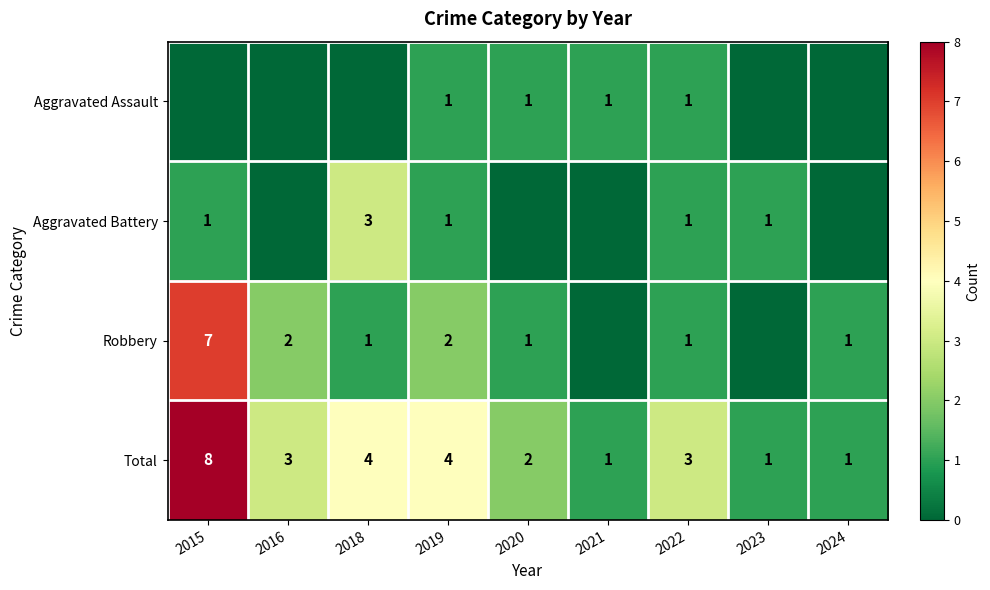

How many Total values are between 1 and 4?

8